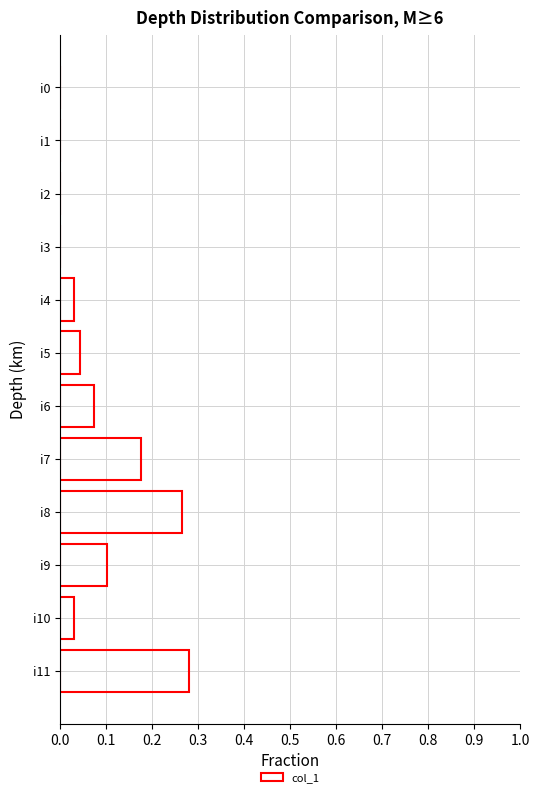

What is the sum of all values?

1.0